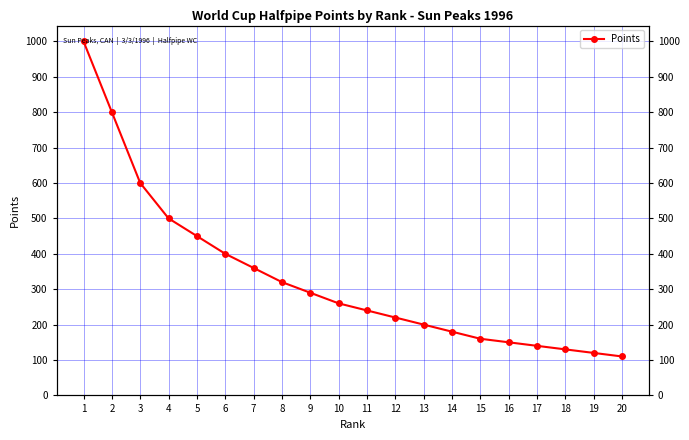

How many series are shown in this chart?

1